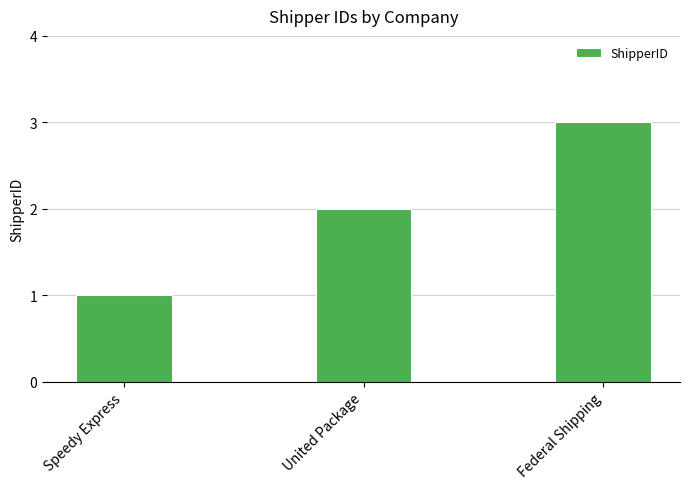

What is the sum of the values at Federal Shipping and Speedy Express?

4